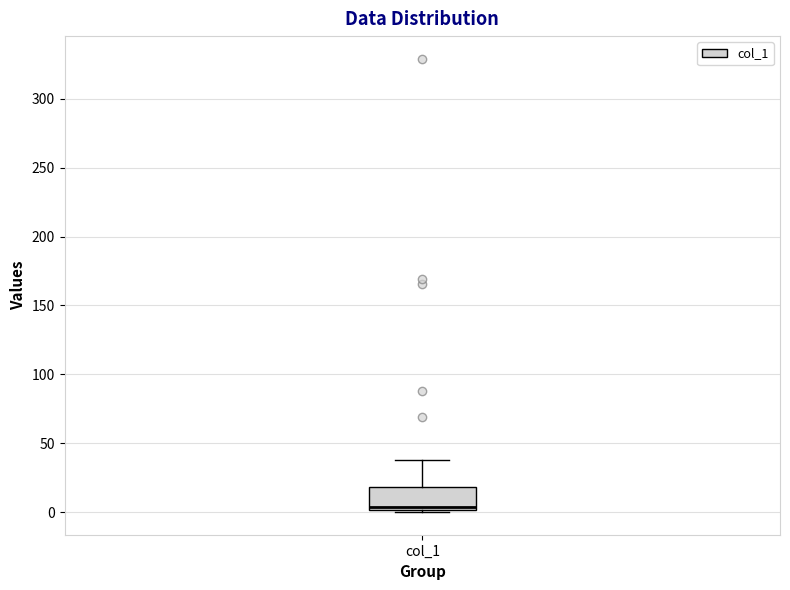

Where is the lower edge of the box for col_1 on the y-axis? The values are not printed on the chart, so give them approximately, as read against the axis.

0